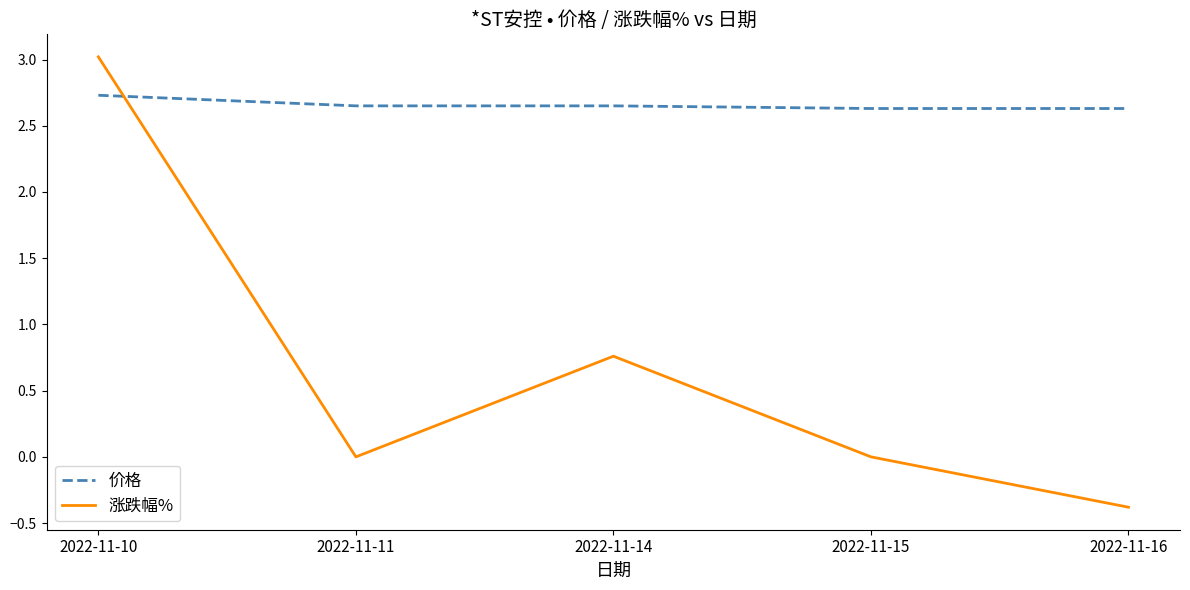

At which category is the sum across all series the highest?

2022-11-10